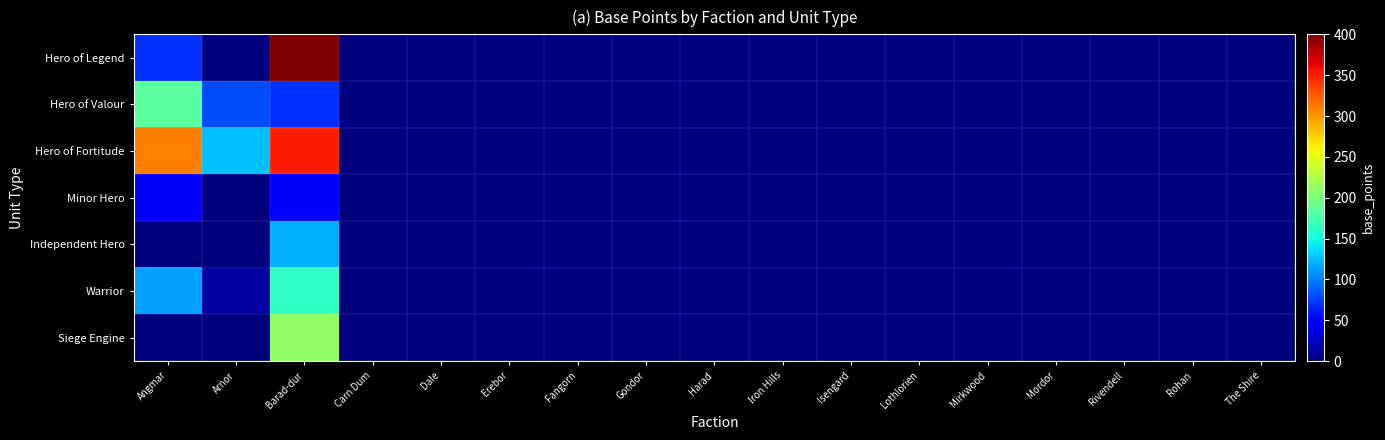

At which category is the sum across all series the highest?

Barad-dur